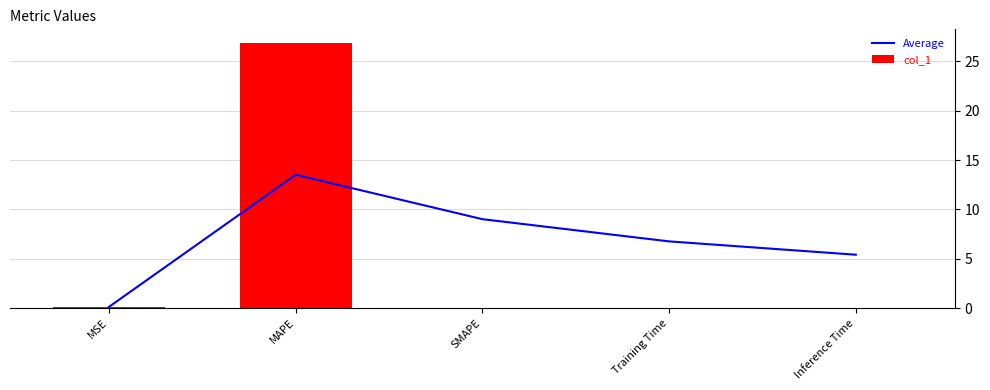

Where does the Average series first go above 6?

MAPE